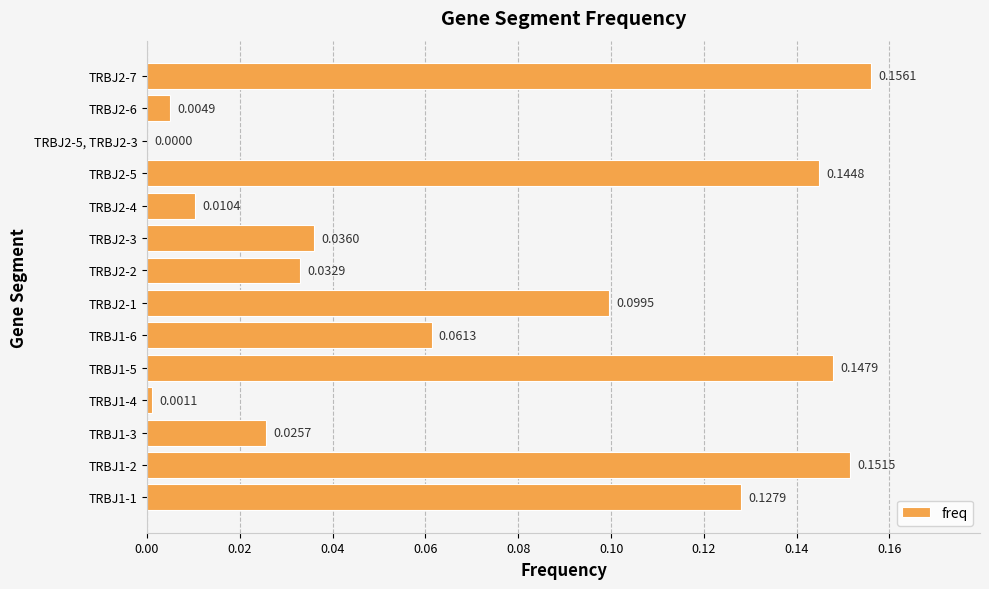

What is the sum of all values?

1.0